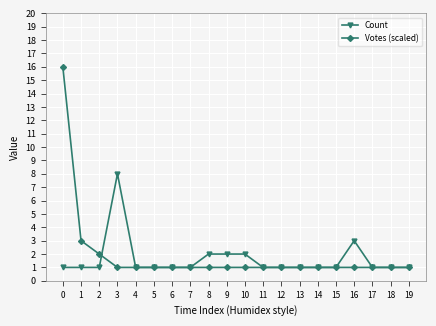

At how many categories does at least one series exceed 12?

1